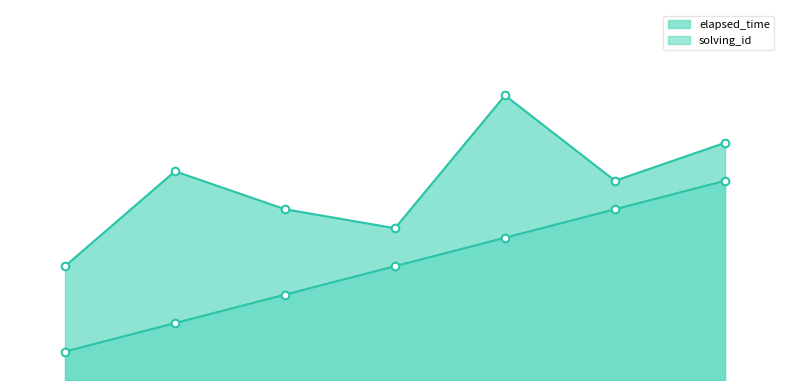

Does the chart have visible grid lines?

No